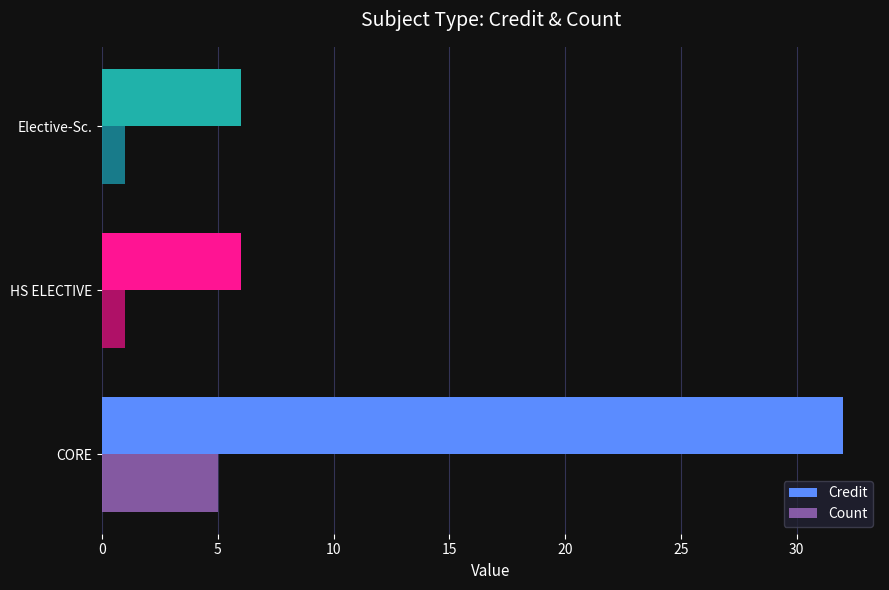

Which series has the largest range (max minus min)?

Credit